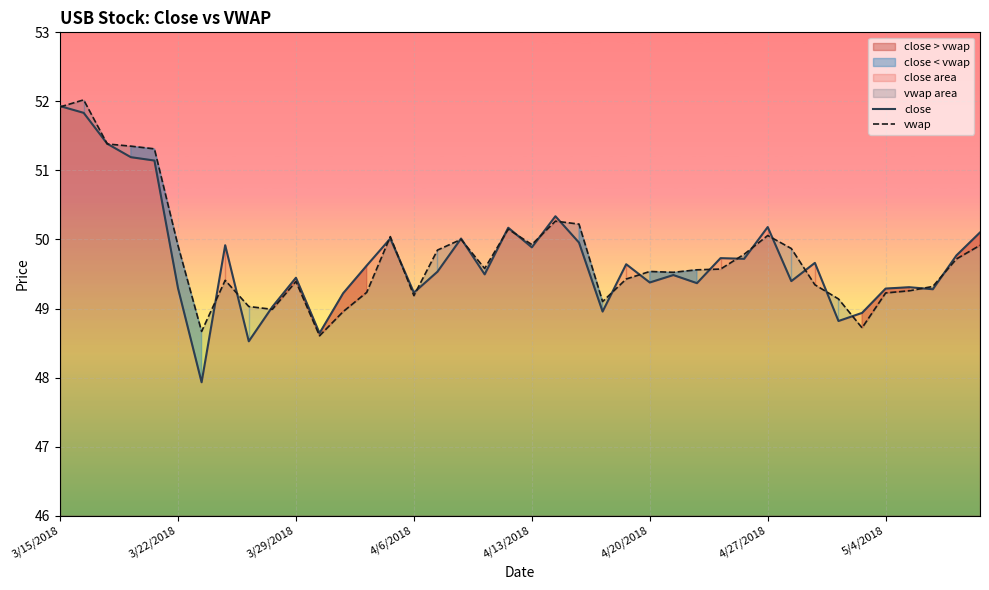

How many lines are shown in the chart?

2